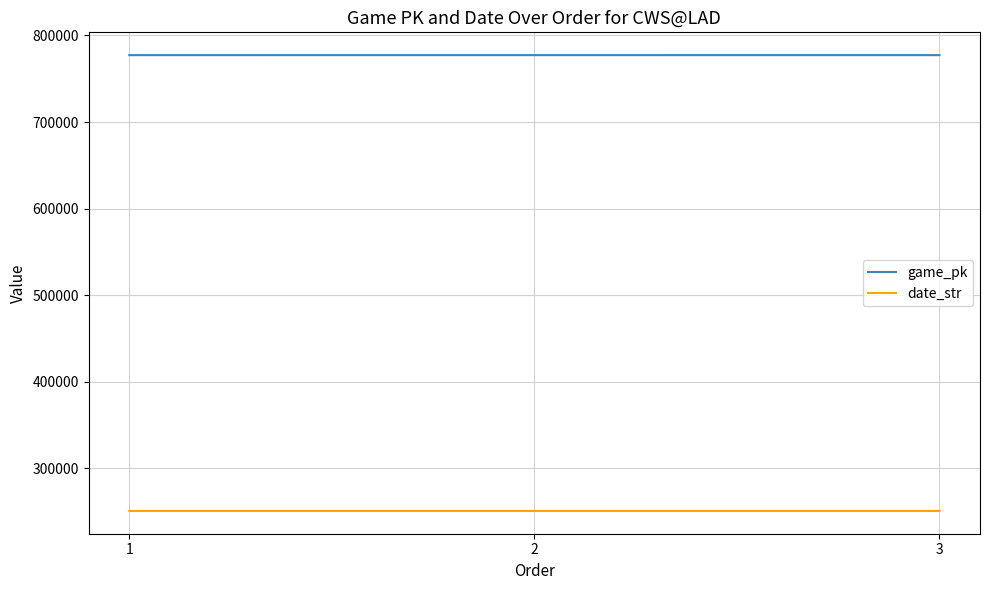

What is the spread (max minus min) of values at 2?

526565